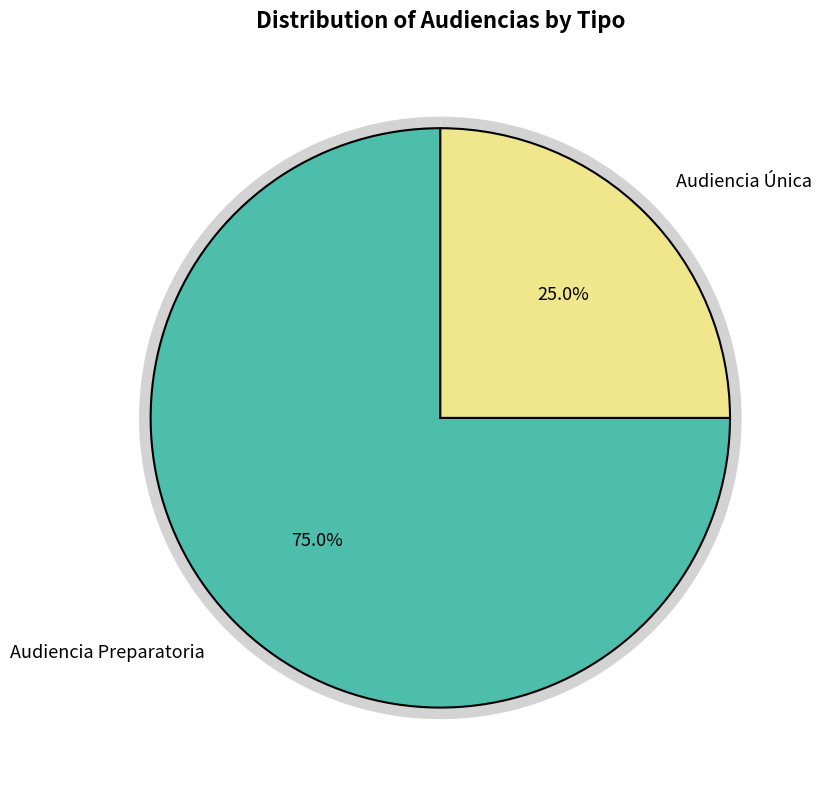

What is the change in value from Audiencia Preparatoria to Audiencia Única?

-2